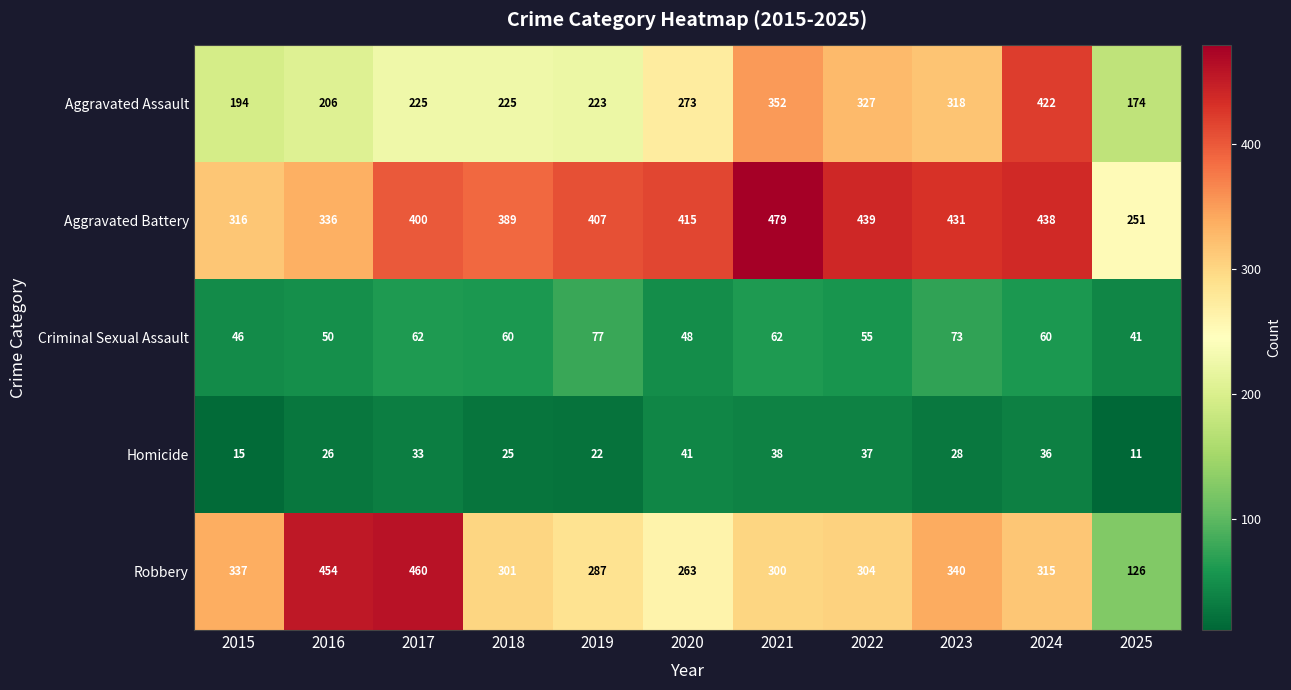

What is the minimum value shown in the chart?

11